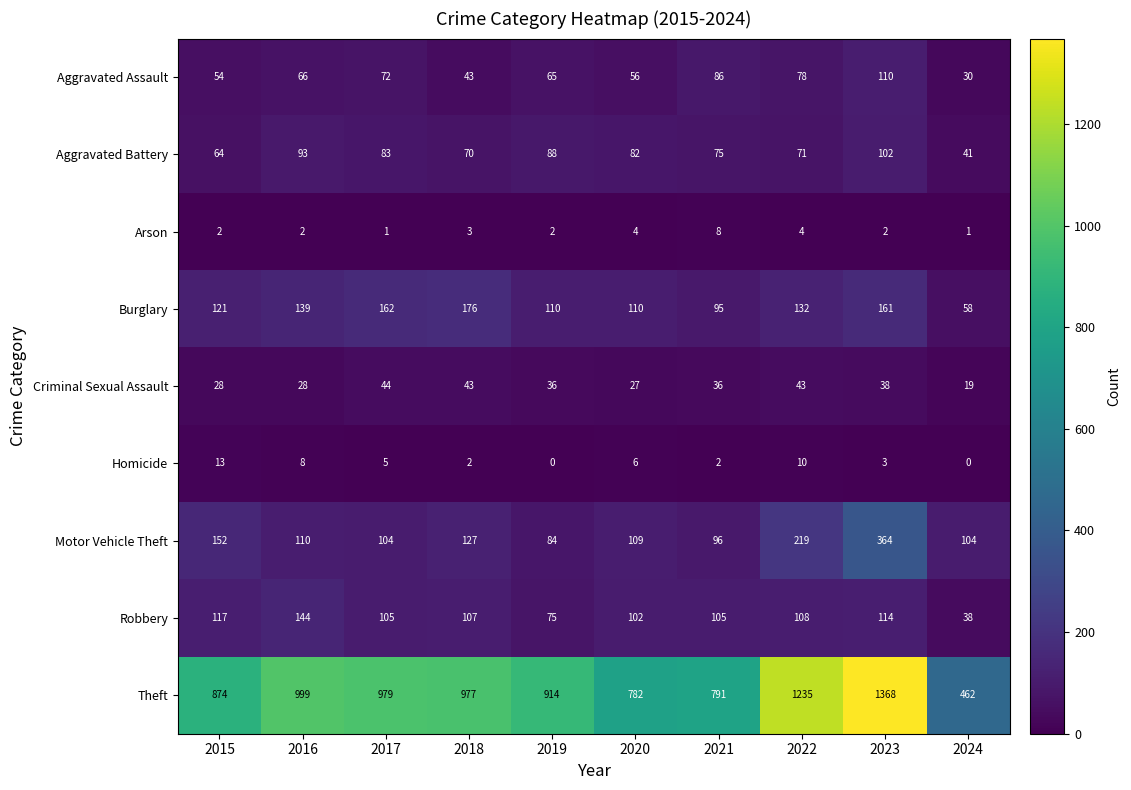

What is the difference between the maximum and minimum values in the Homicide series?

13